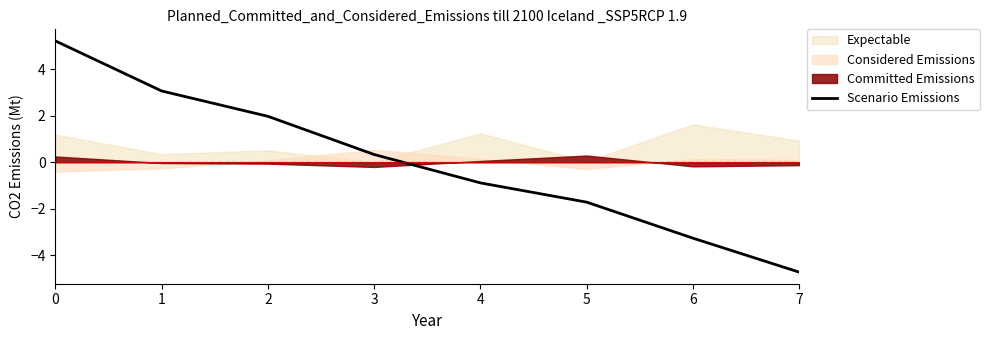

How many data points does each series have?

8